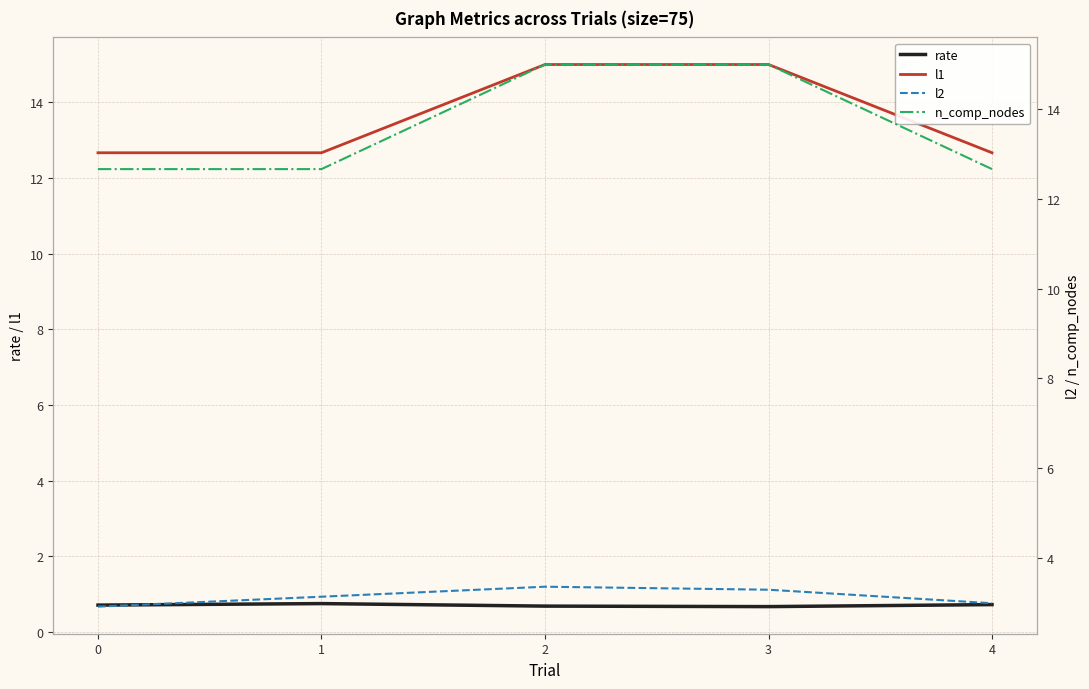

What is the lowest value of the l1 series?

12.7